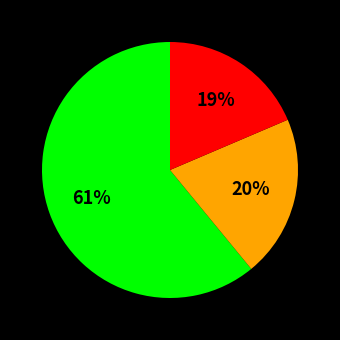

To the nearest percent, what is the average slice percentage?

33%